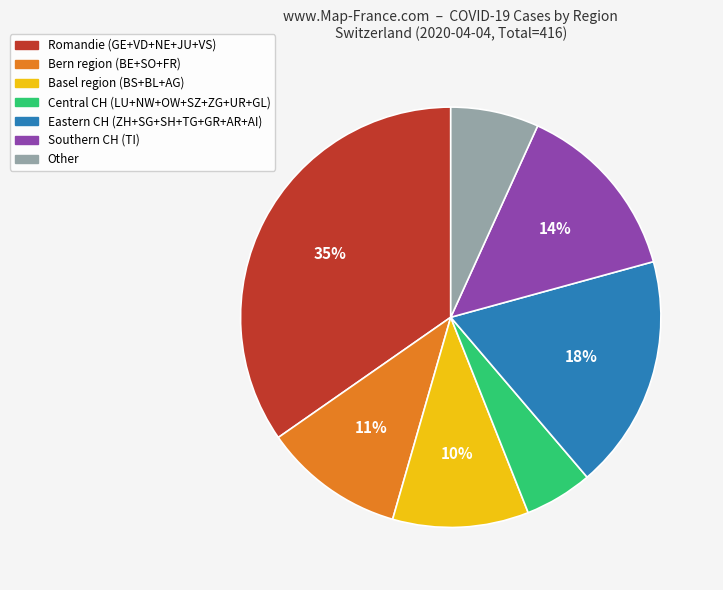

Does any single category account for the majority?

No